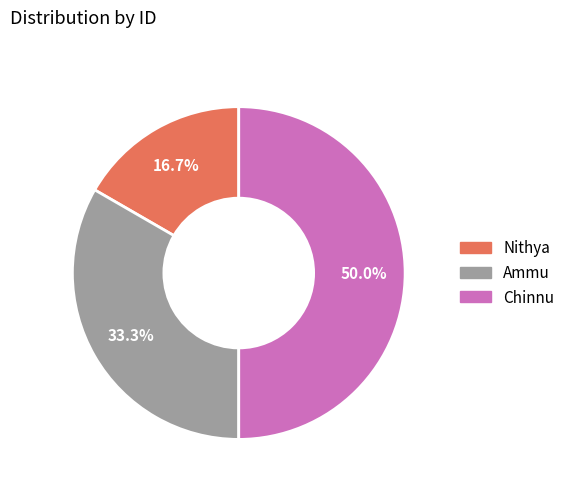

Combined, what portion of the pie is Nithya and Chinnu?

66.7%